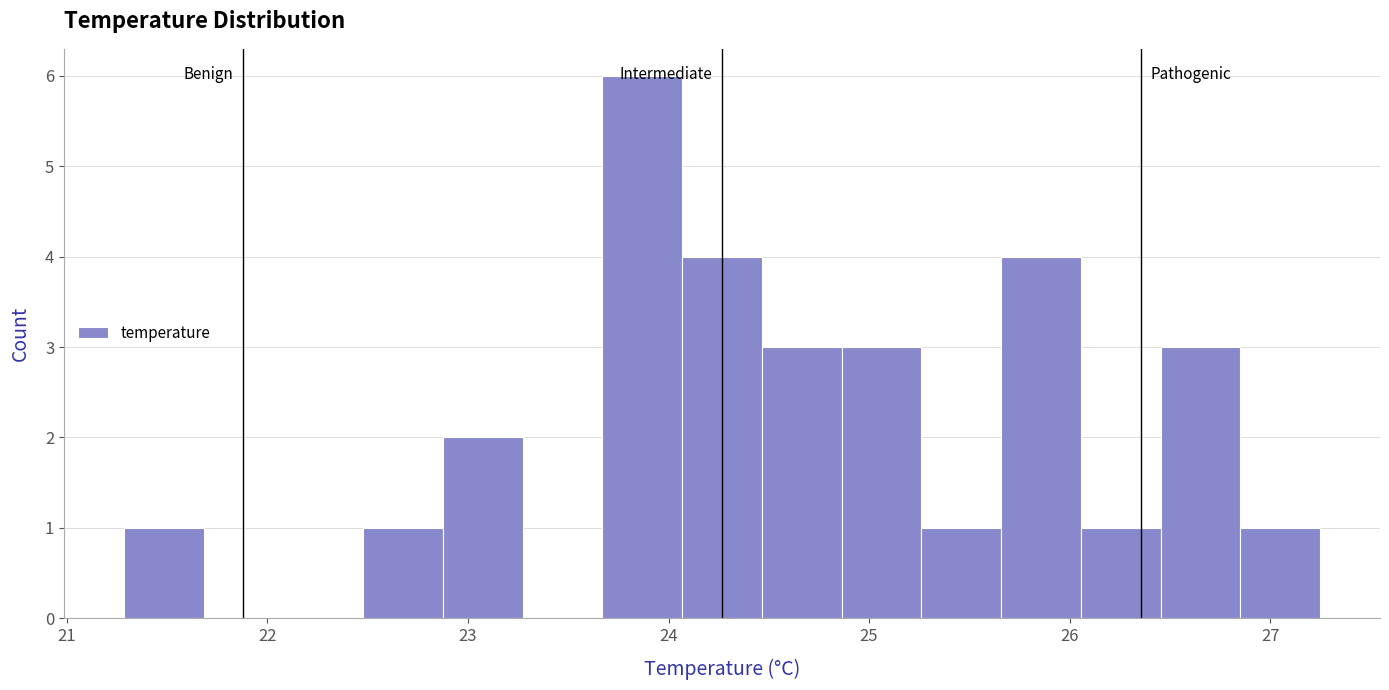

Around what value on the x-axis is the tallest bar? Give the approximate position of its centre, as read against the axis.

23.9